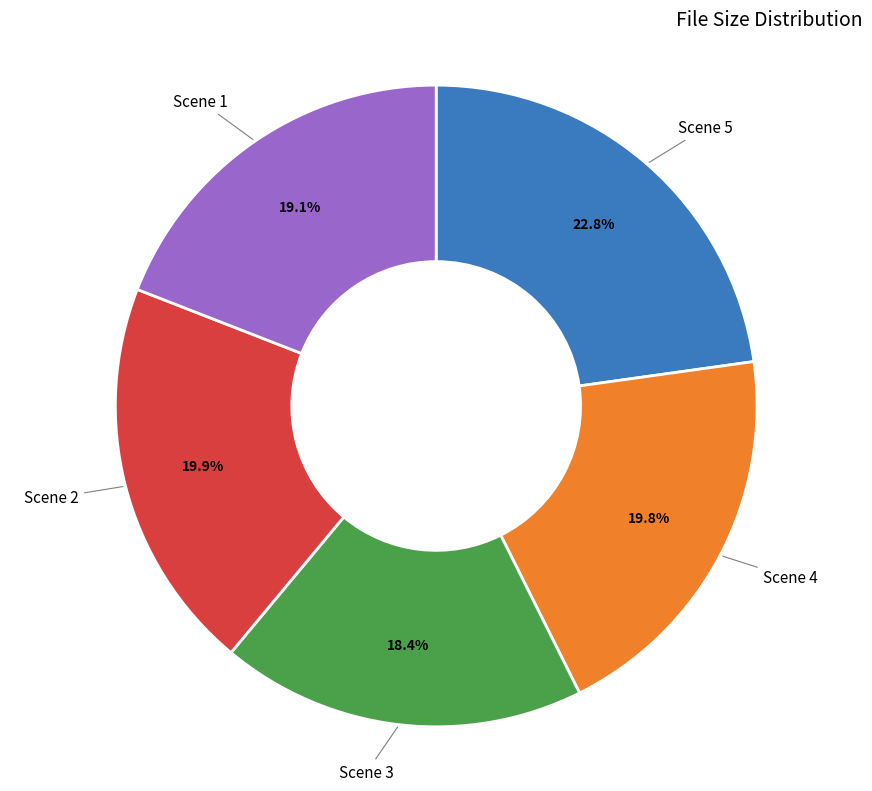

Which slice is the largest?

Scene 5